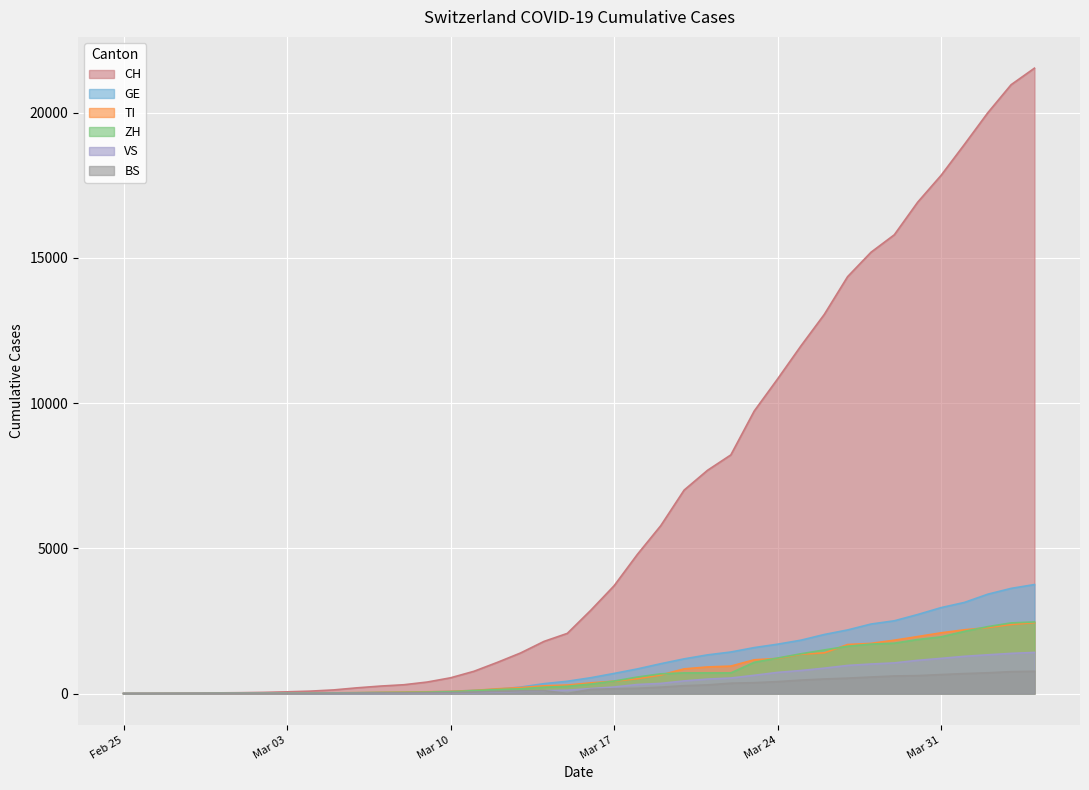

What is the difference between the second highest and minimum values in the CH series?

20964